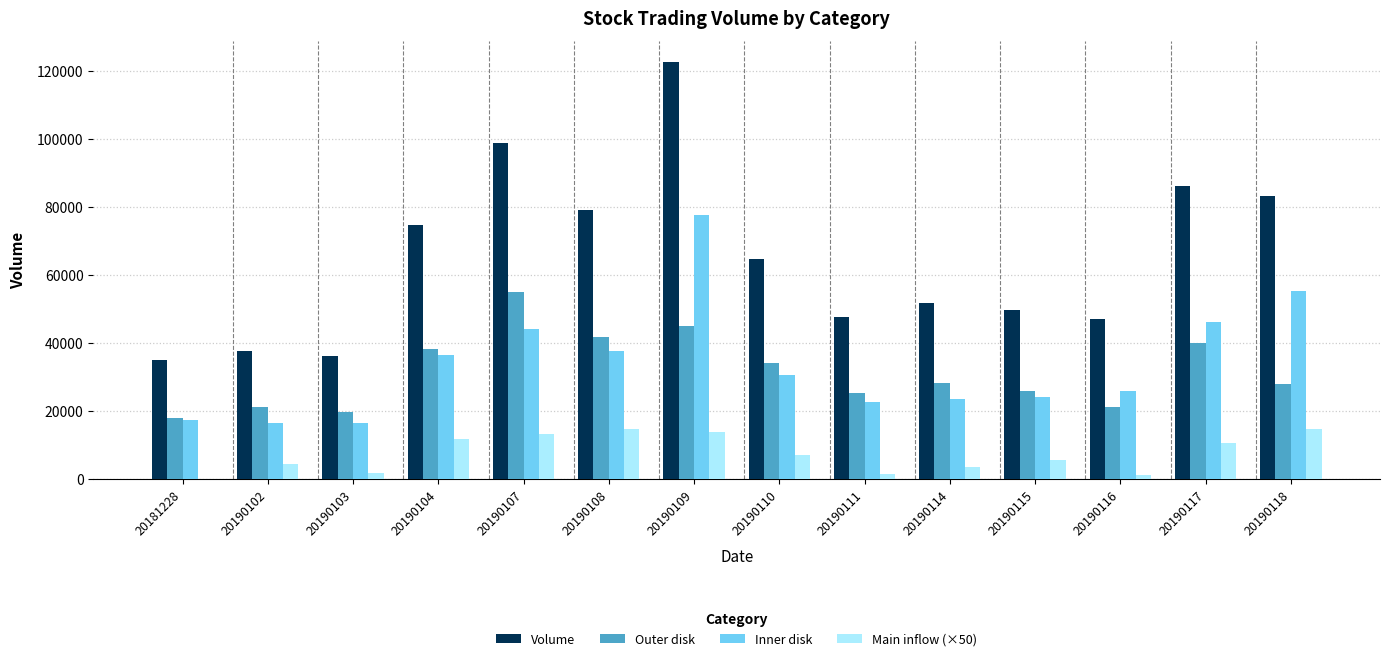

The Outer disk series shows 25798.0 at 20190115. True or false?

True